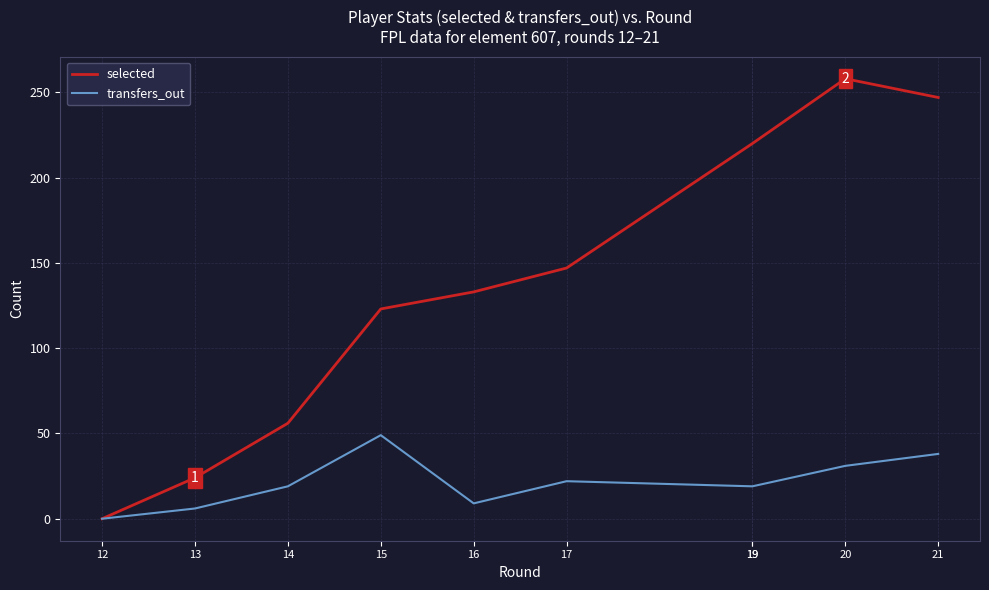

True or false: selected and transfers_out cross at least once.

False